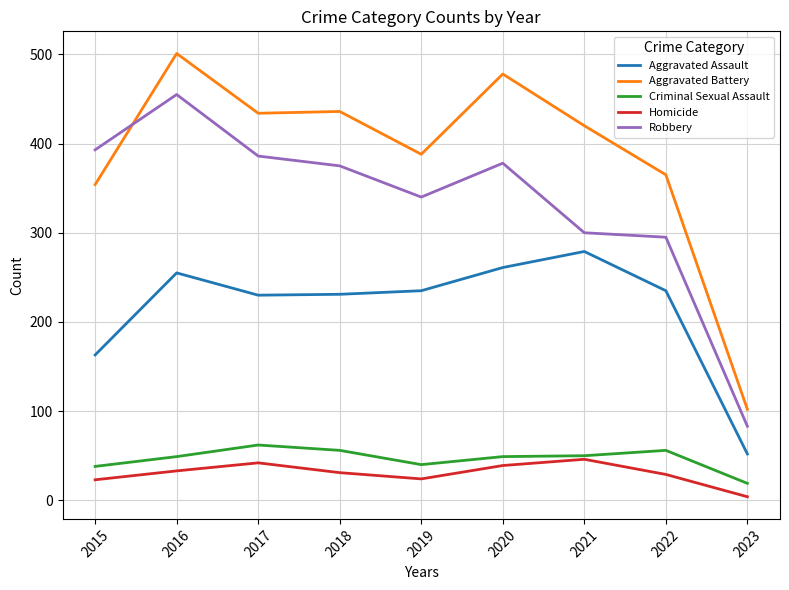

The value of Aggravated Assault at 2020 is 261. True or false?

True